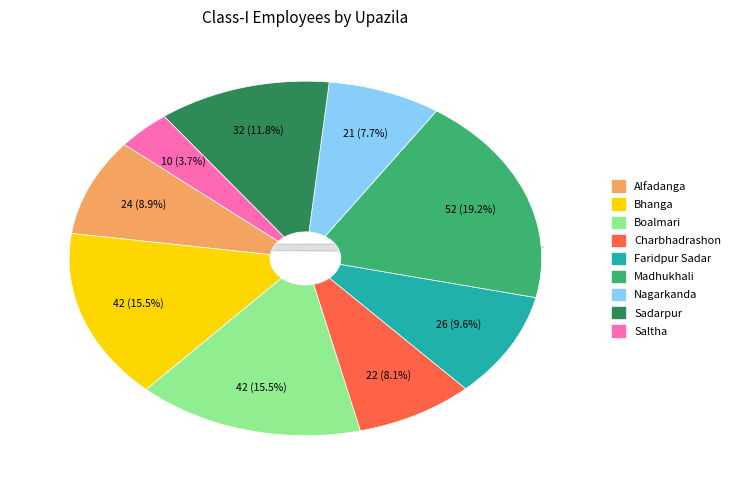

Between Alfadanga and Saltha, which is larger?

Alfadanga